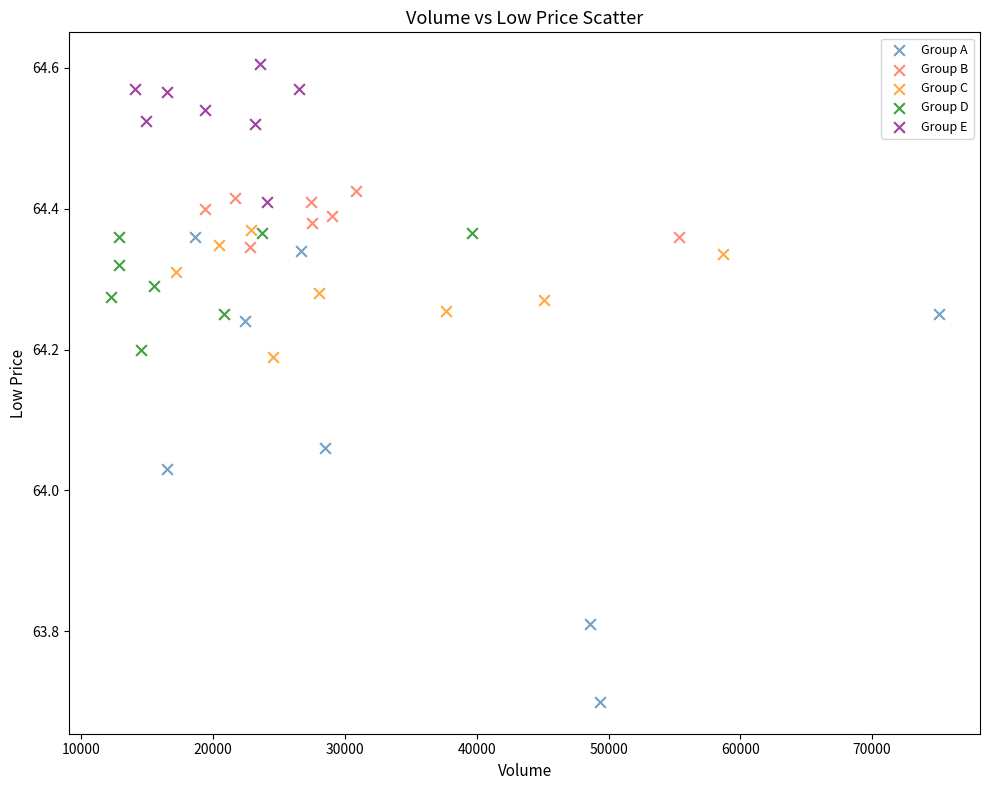

Which series reaches the maximum Y coordinate?

Group E